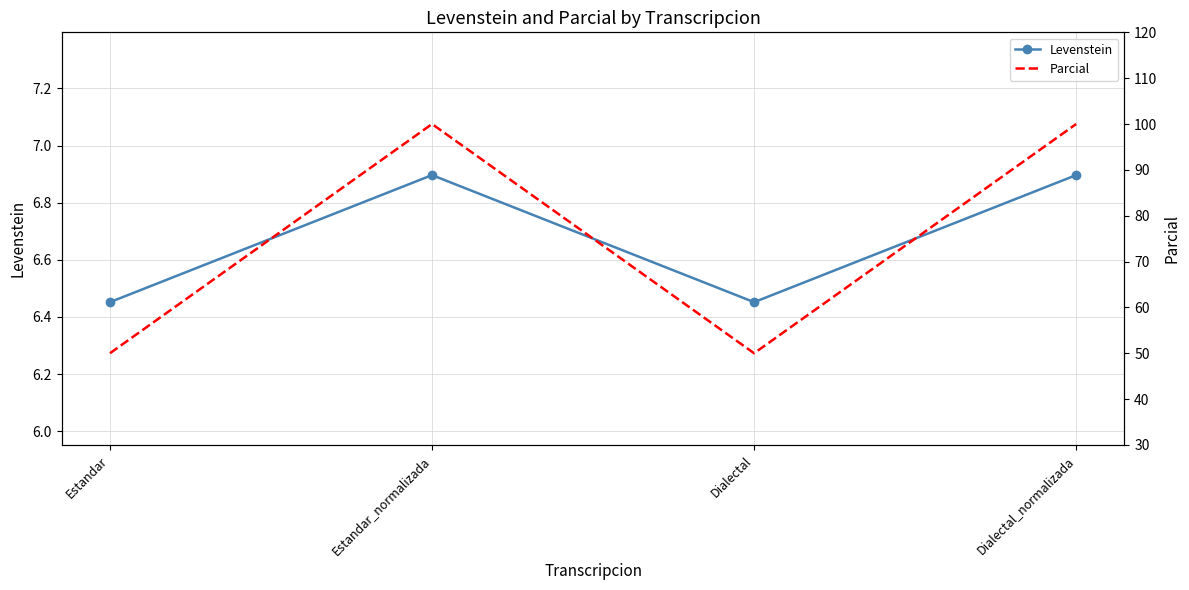

What are all the series names shown in the legend?

Levenstein, Parcial